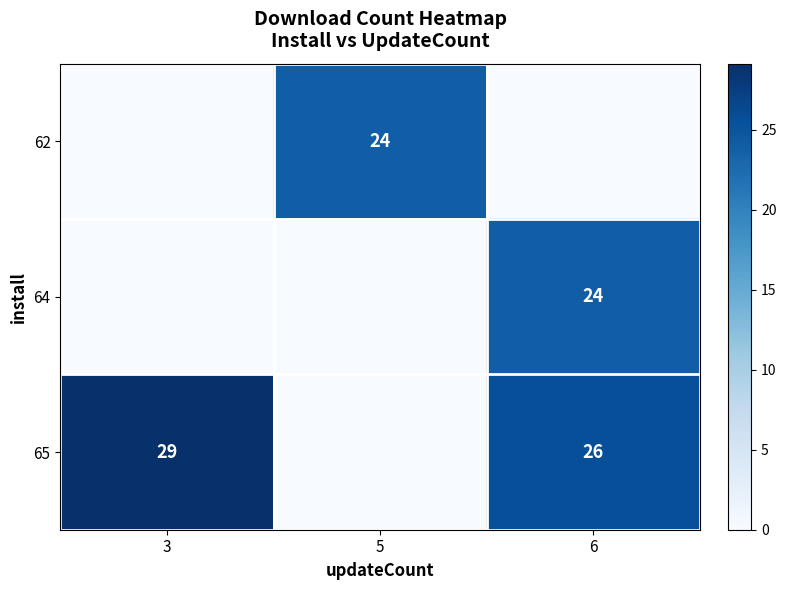

The value of 65 at 6 is 26. True or false?

True